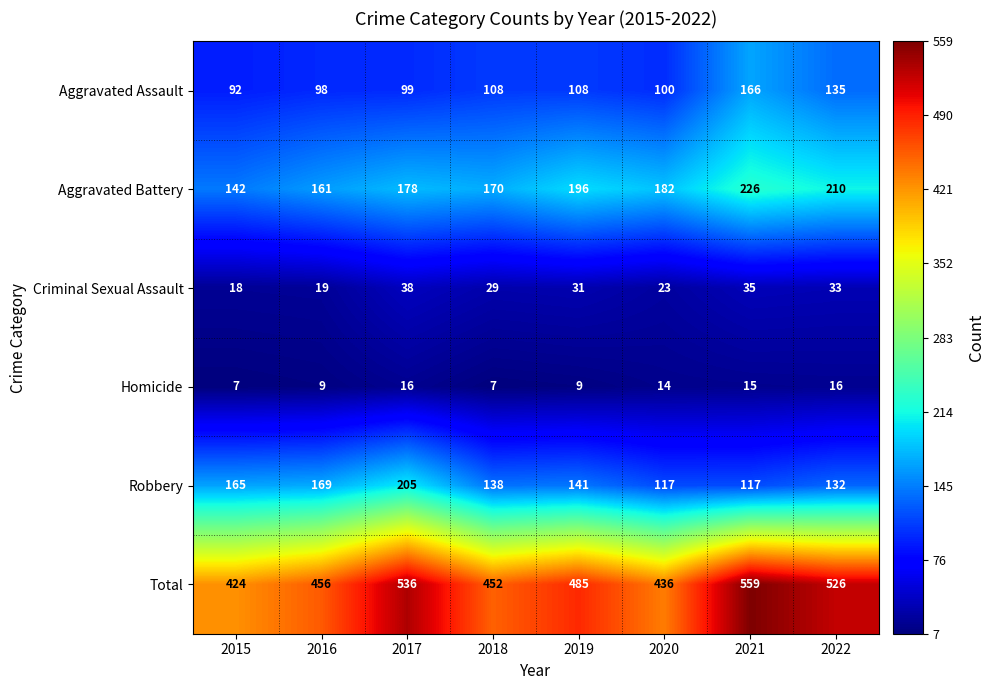

At how many categories does at least one series exceed 524?

3